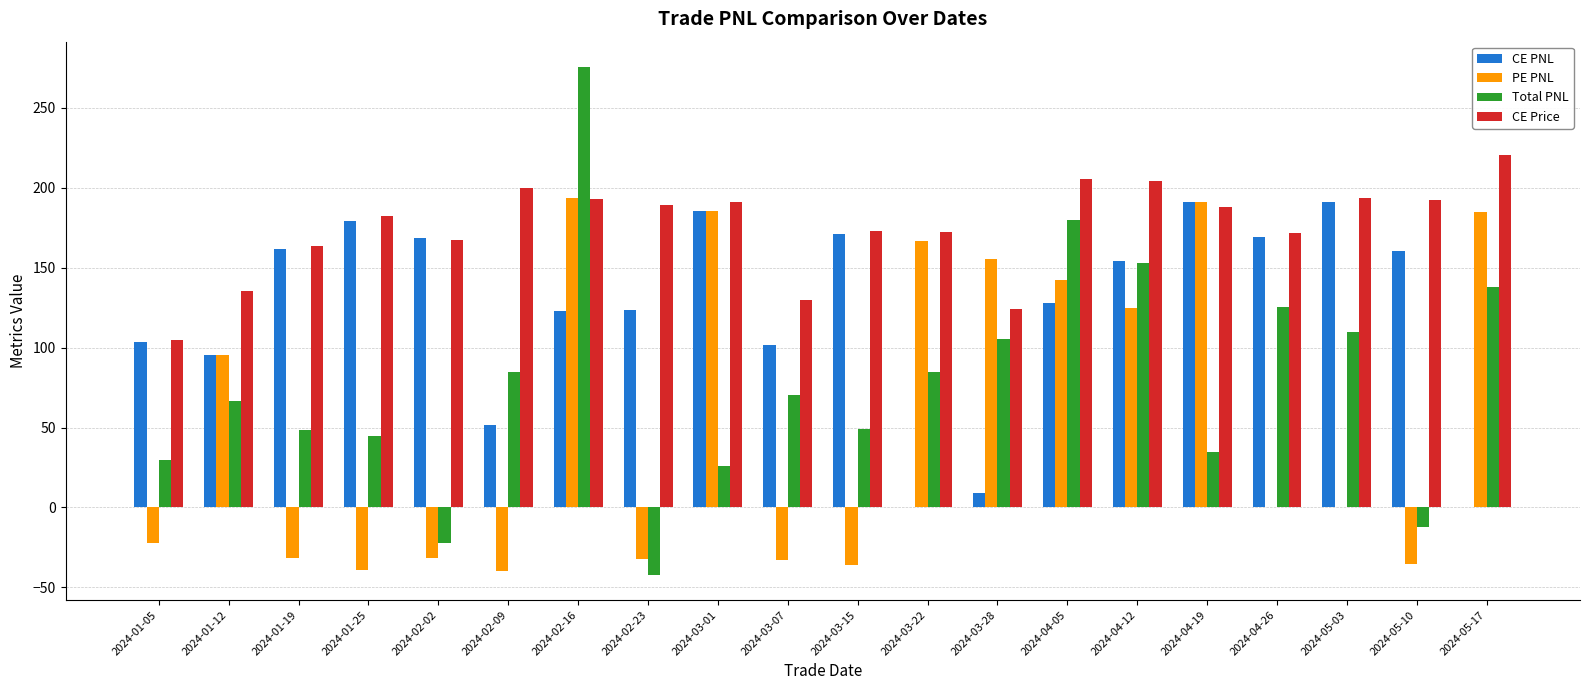

Count the number of data series in this chart.

4